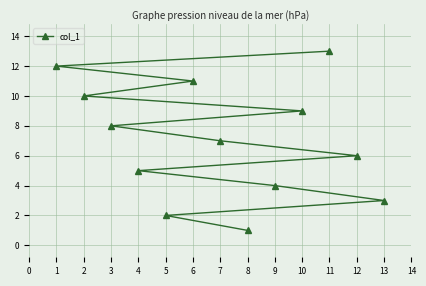

Which has a higher value, 6 or 12?

6